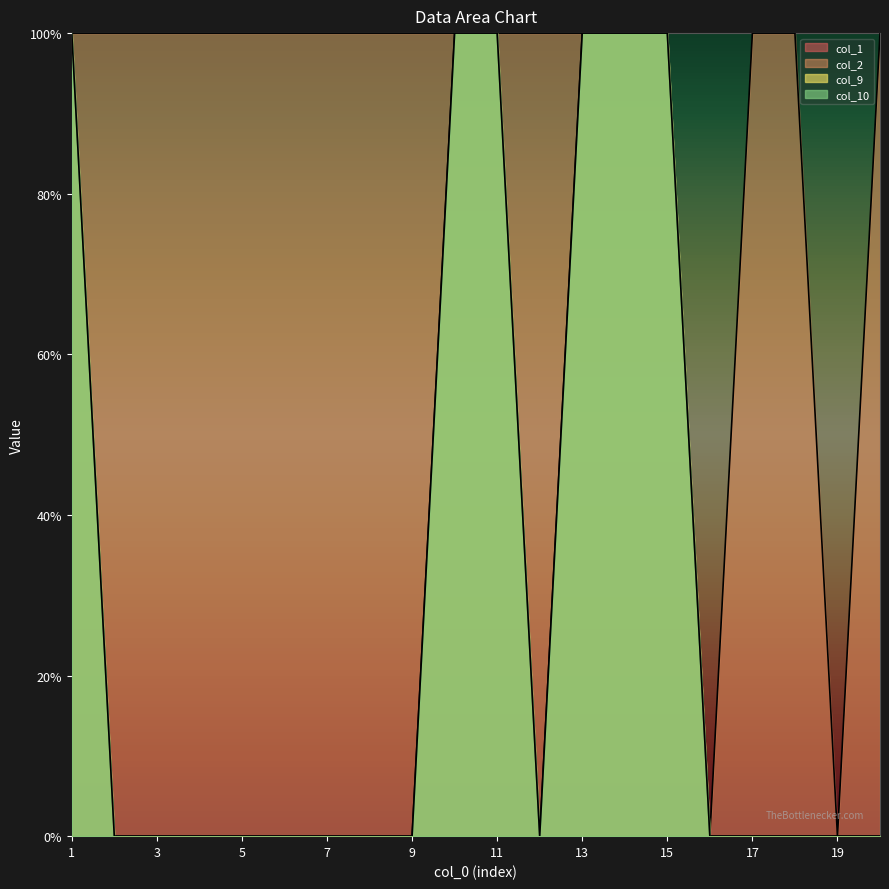

Is it true that col_2 equals 1 at 18?

False